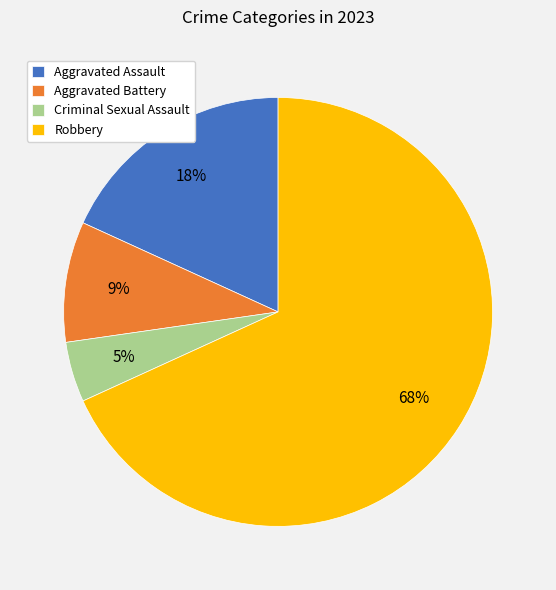

How many slices are in this pie chart?

4